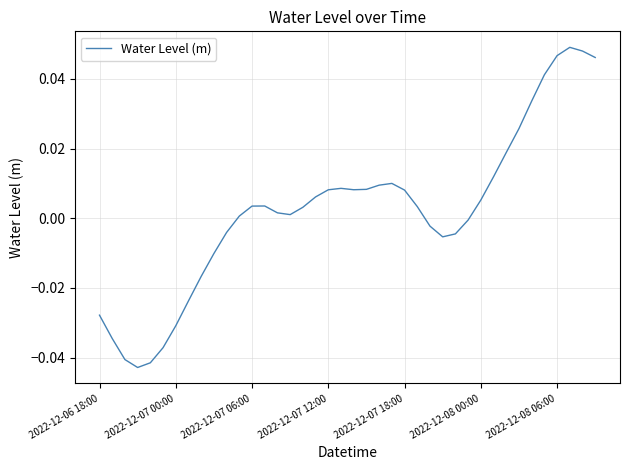

How many lines are shown in the chart?

1